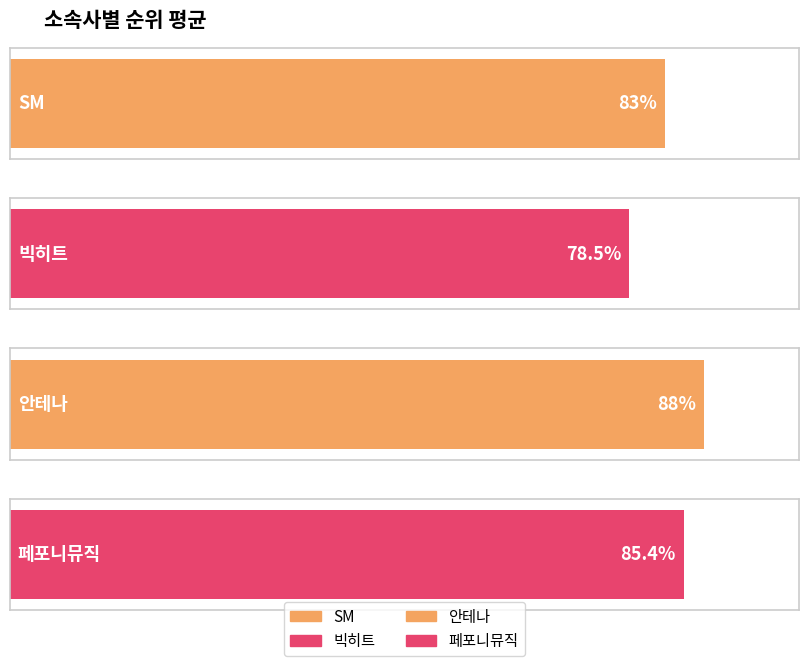

Reading left to right, list all the values displayed in this chart.

SM=83.0	빅히트=78.5	안테나=88.0	페포니뮤직=85.4